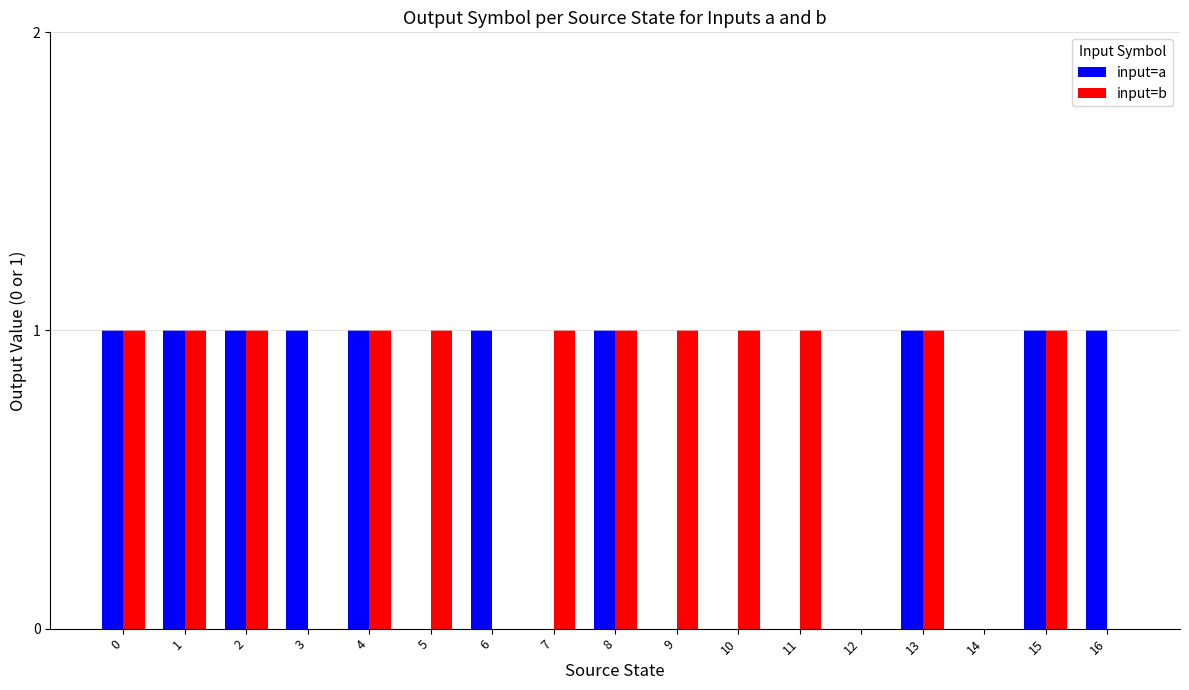

Does the chart contain stacked bars?

No